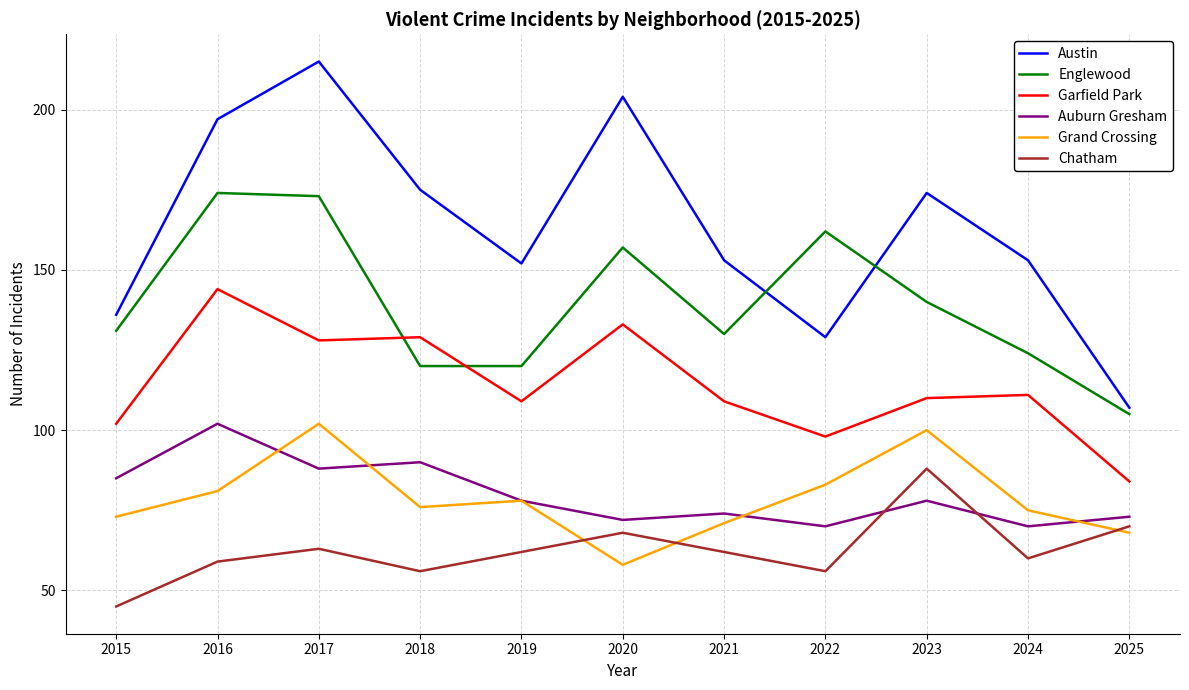

What is the difference between the maximum and minimum values in the Englewood series?

69